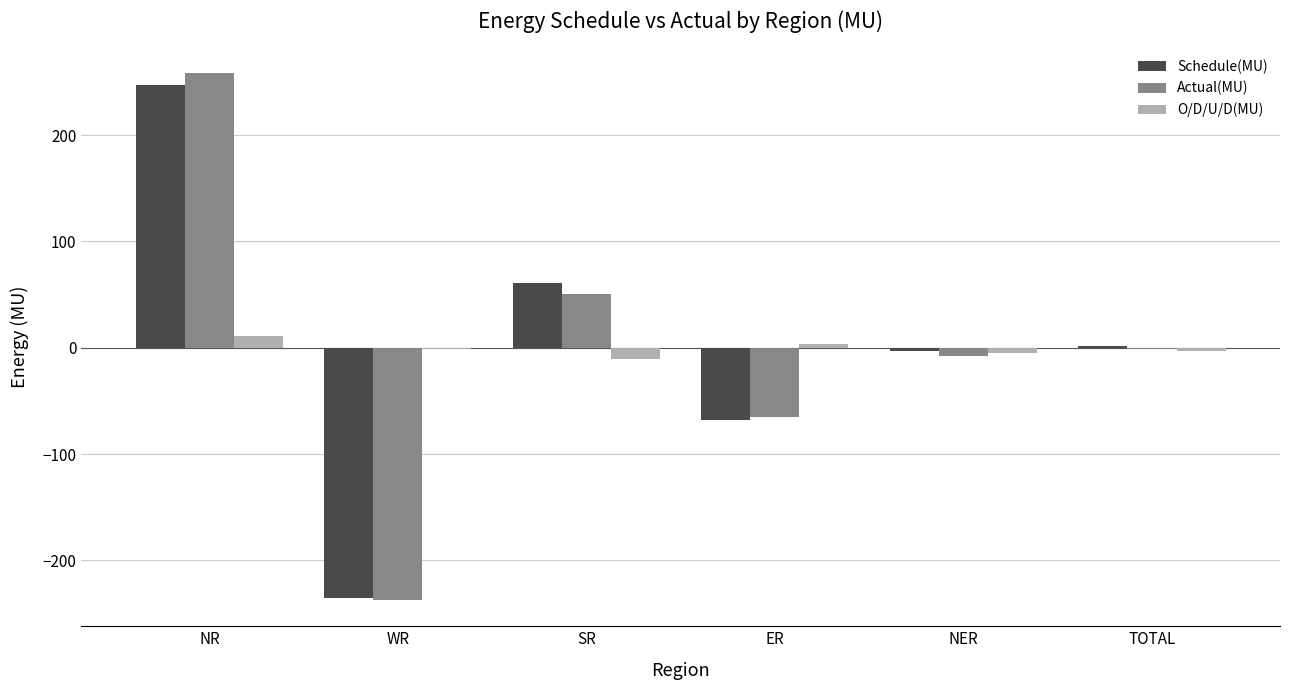

Count the number of categories in the chart.

6